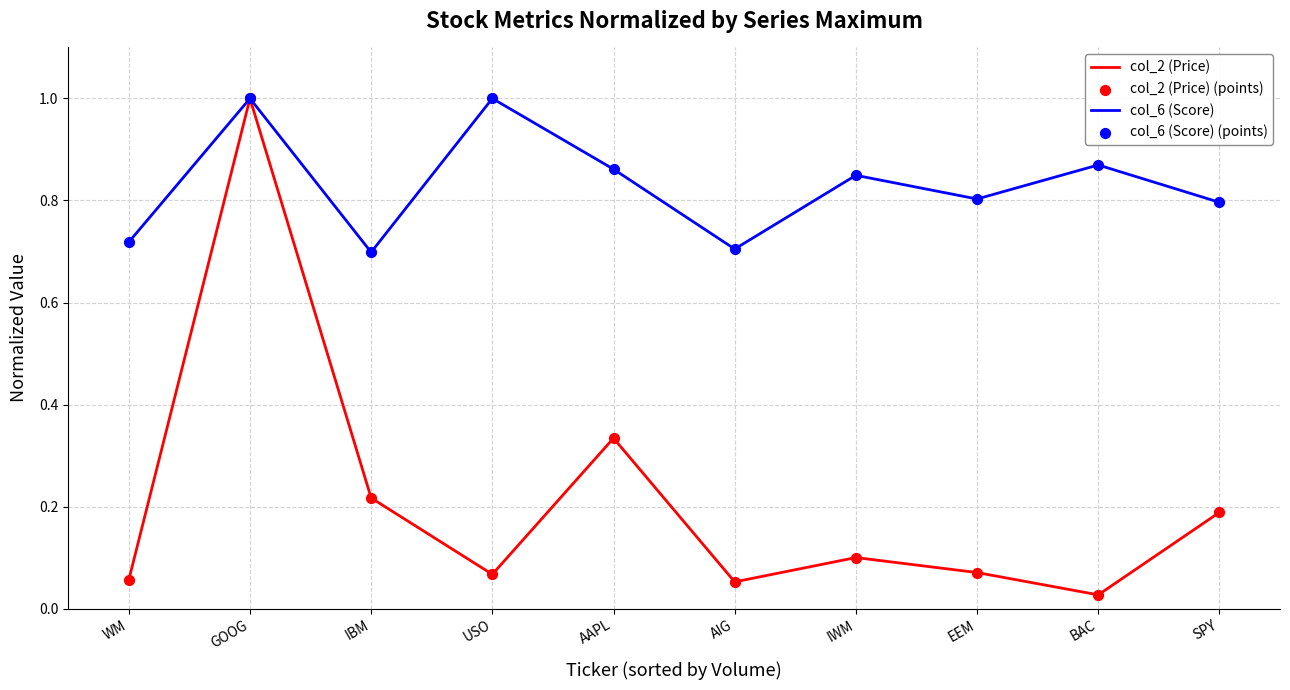

Between AIG and SPY, which series saw the biggest shift?

col_2 (Price)